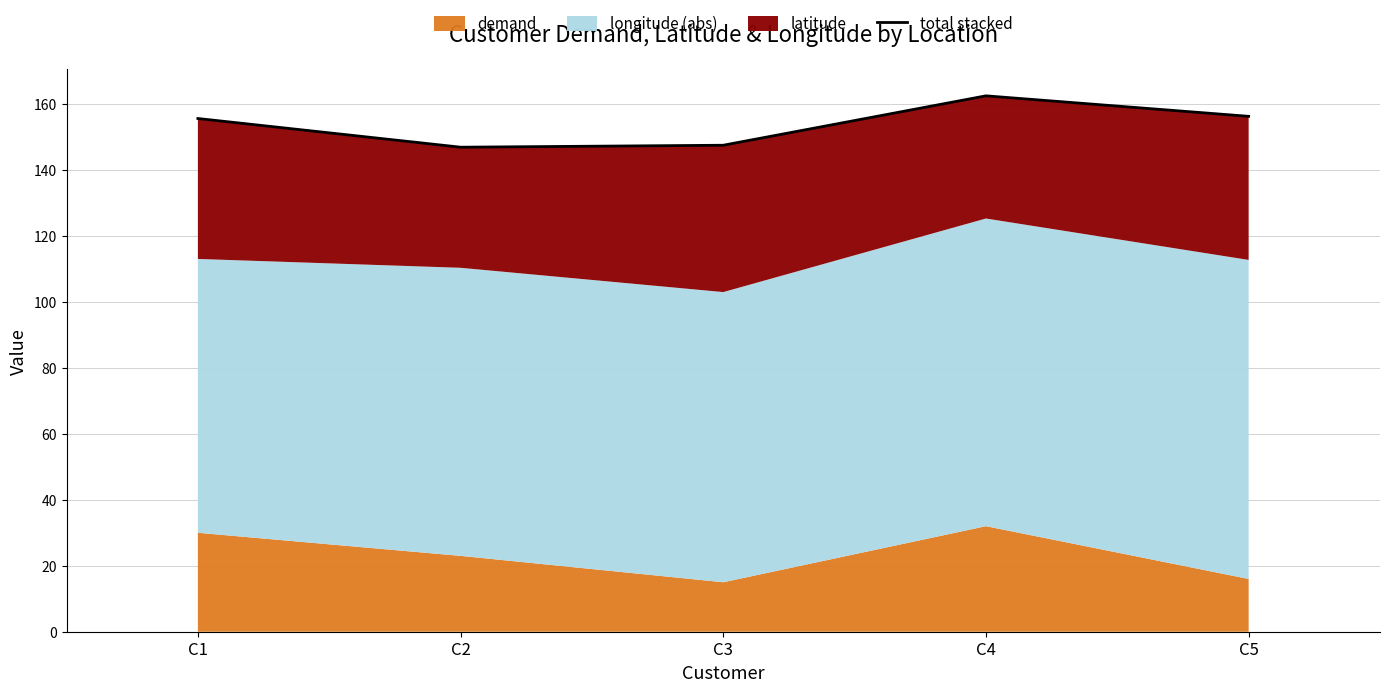

How many categories are shown in the chart?

5